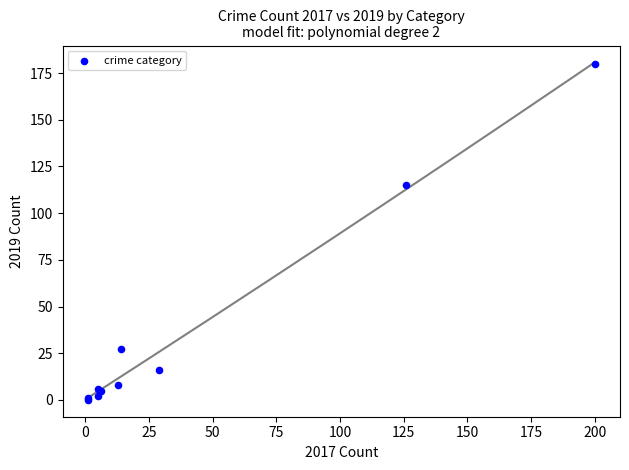

What Y value in the scatter plot is closest to 90?

115